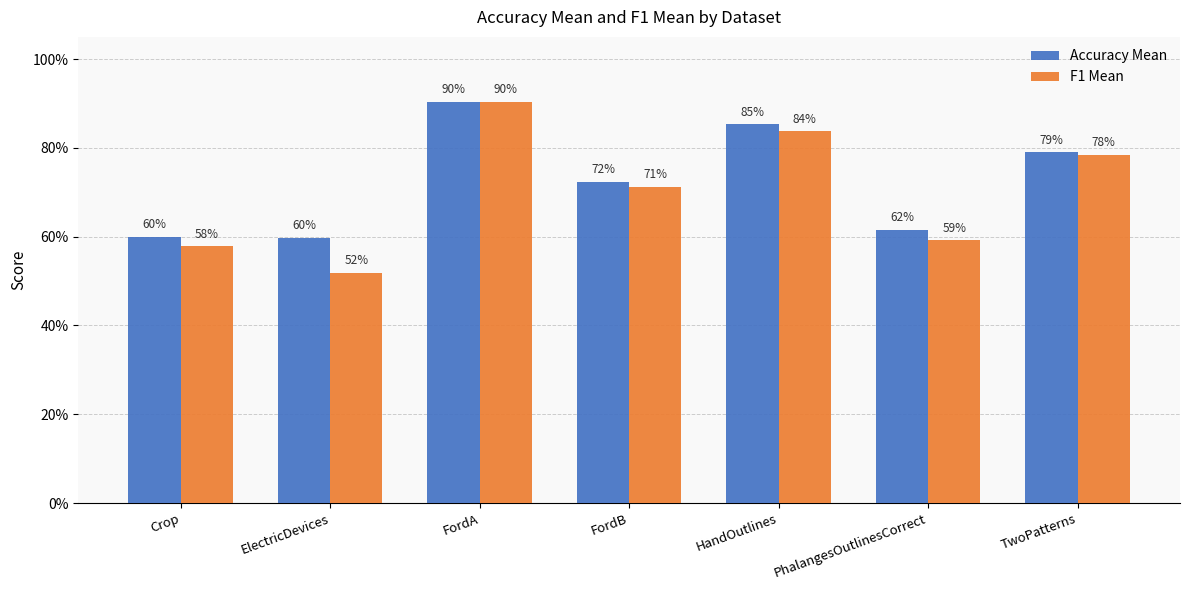

Where is F1 Mean nearest to the value 0?

ElectricDevices